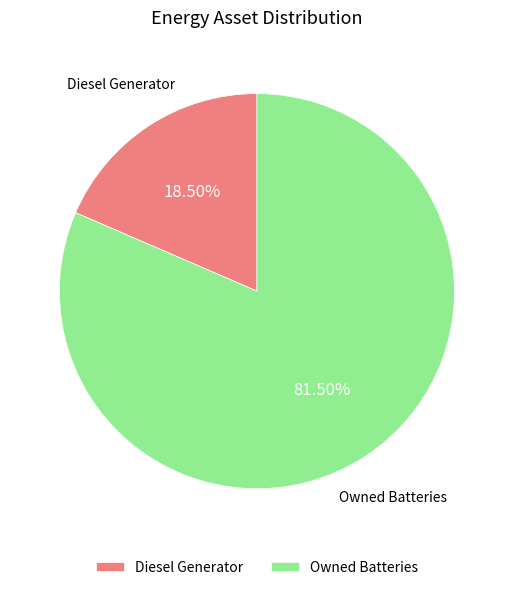

How many slices are in this pie chart?

2